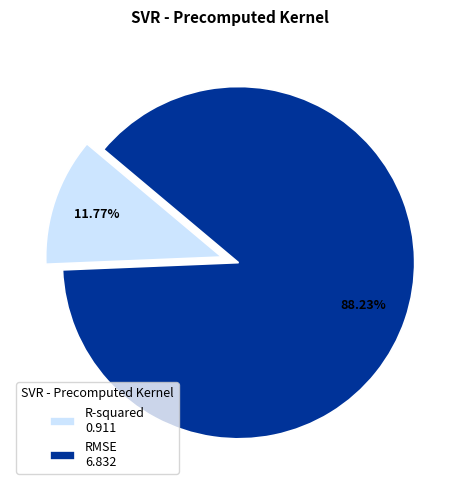

What is the ratio of the value at R-squared to the value at RMSE?

0.1